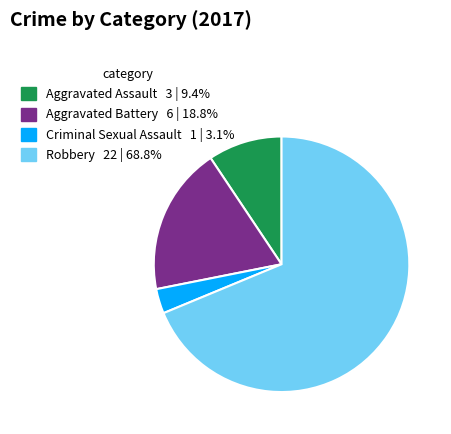

Which slice is the smallest?

Criminal Sexual Assault